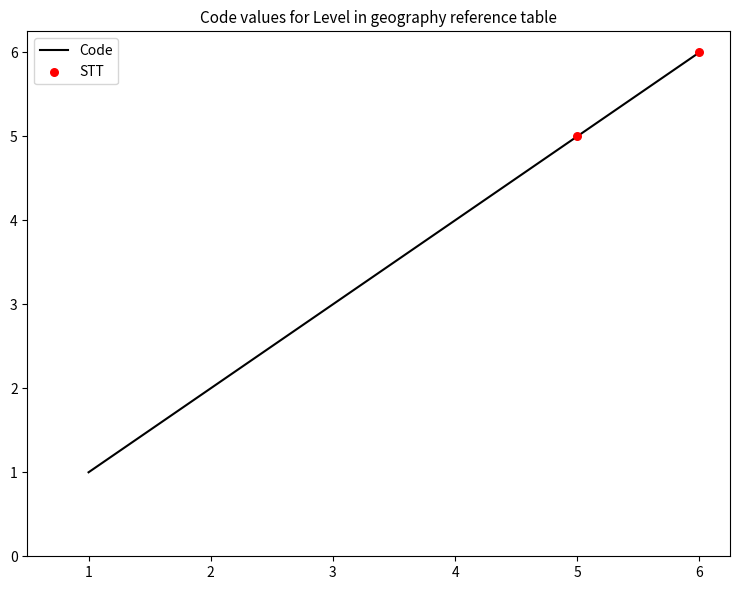

Approximately how many times larger is the value at 4 compared to 1?

4.0